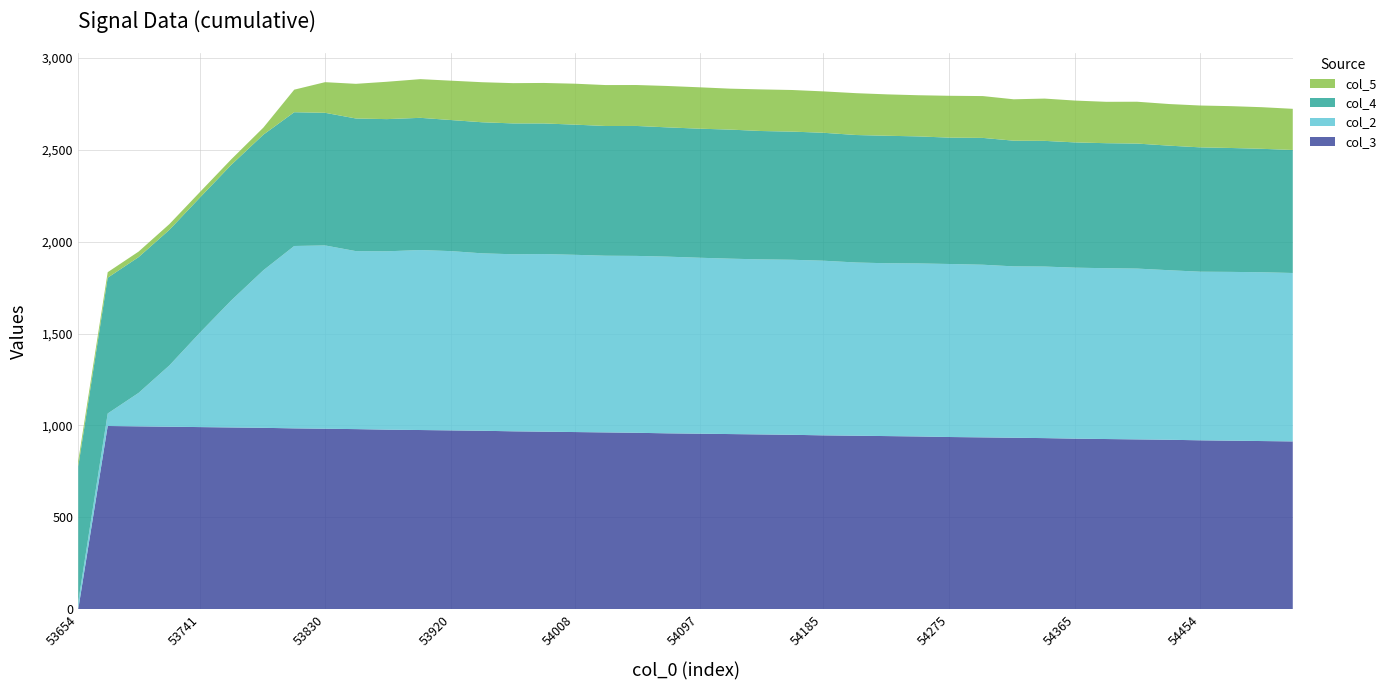

Reading right to left, transcribe all the data shown in this chart.

col_3: 913.0	915.0	917.0	919.0	922.0	924.0	926.0	928.0	931.0	933.0	935.0	937.0	940.0	942.0	944.0	946.0	949.0	951.0	953.0	955.0	957.0	960.0	962.0	964.0	966.0	968.0	971.0	973.0	975.0	977.0	980.0	982.0	984.0	987.0	989.0	991.0	993.0	995.0	997.0	0.0
col_2: 917.0	919.0	919.0	918.0	923.0	930.0	930.0	931.0	934.0	933.0	940.0	942.0	942.0	941.0	943.0	951.0	953.0	953.0	955.0	958.0	962.0	963.0	962.0	965.0	967.0	964.0	966.0	976.0	980.0	971.0	969.0	998.0	993.0	858.0	691.0	516.0	334.0	182.0	68.0	40.0
col_4: 669.7	672.1	674.6	677.0	678.2	680.7	680.7	681.9	684.3	684.3	690.4	688.0	691.6	694.1	694.1	696.5	697.8	699.0	702.6	702.6	703.9	707.5	706.3	708.7	711.2	712.4	713.6	713.6	719.7	719.7	722.2	722.2	728.3	738.0	738.0	735.6	738.0	739.3	739.3	736.8
col_5: 224.1	226.6	227.8	227.8	226.6	227.8	225.3	227.8	230.2	225.3	227.8	227.8	224.1	225.3	227.8	225.3	226.6	226.6	222.9	225.3	225.3	222.9	222.9	222.9	220.5	219.2	218.0	214.4	210.7	203.4	188.7	166.8	122.8	38.6	30.0	30.0	31.2	30.0	30.0	30.0